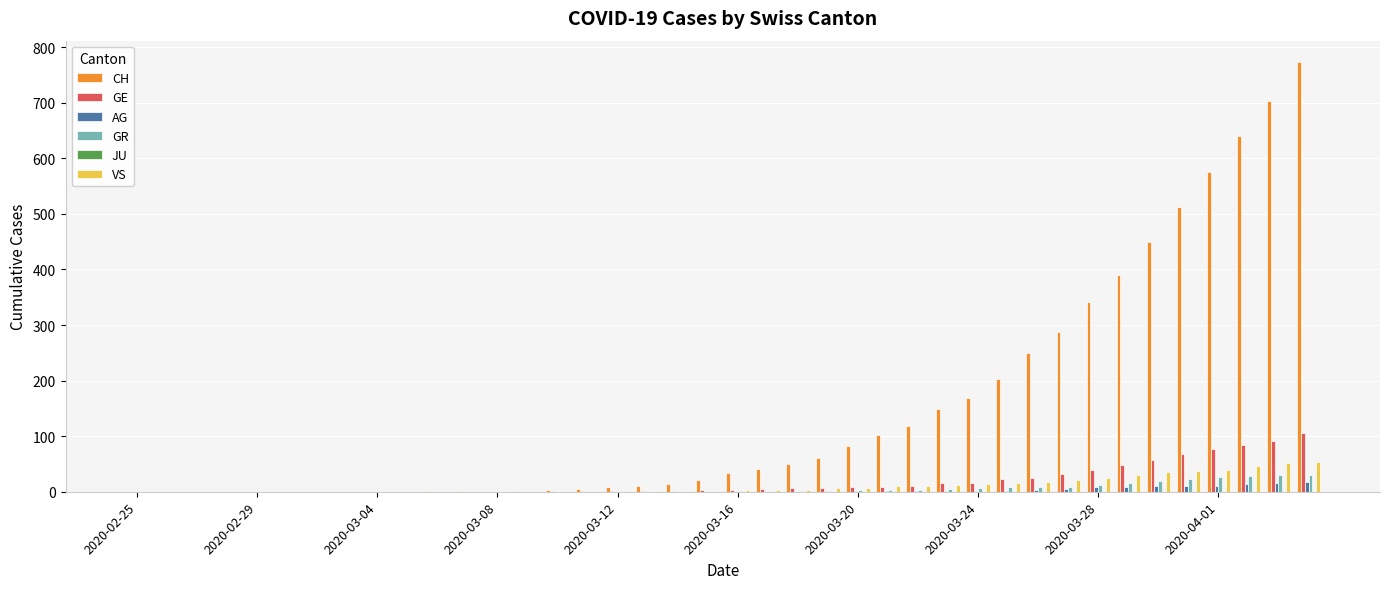

What is the sum of all AG values?

115